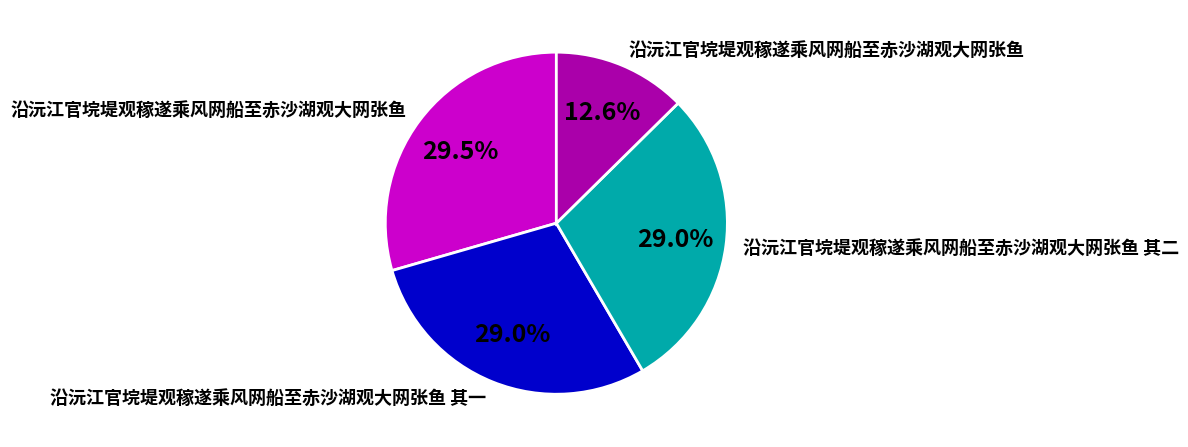

Is there a majority slice in this chart?

No